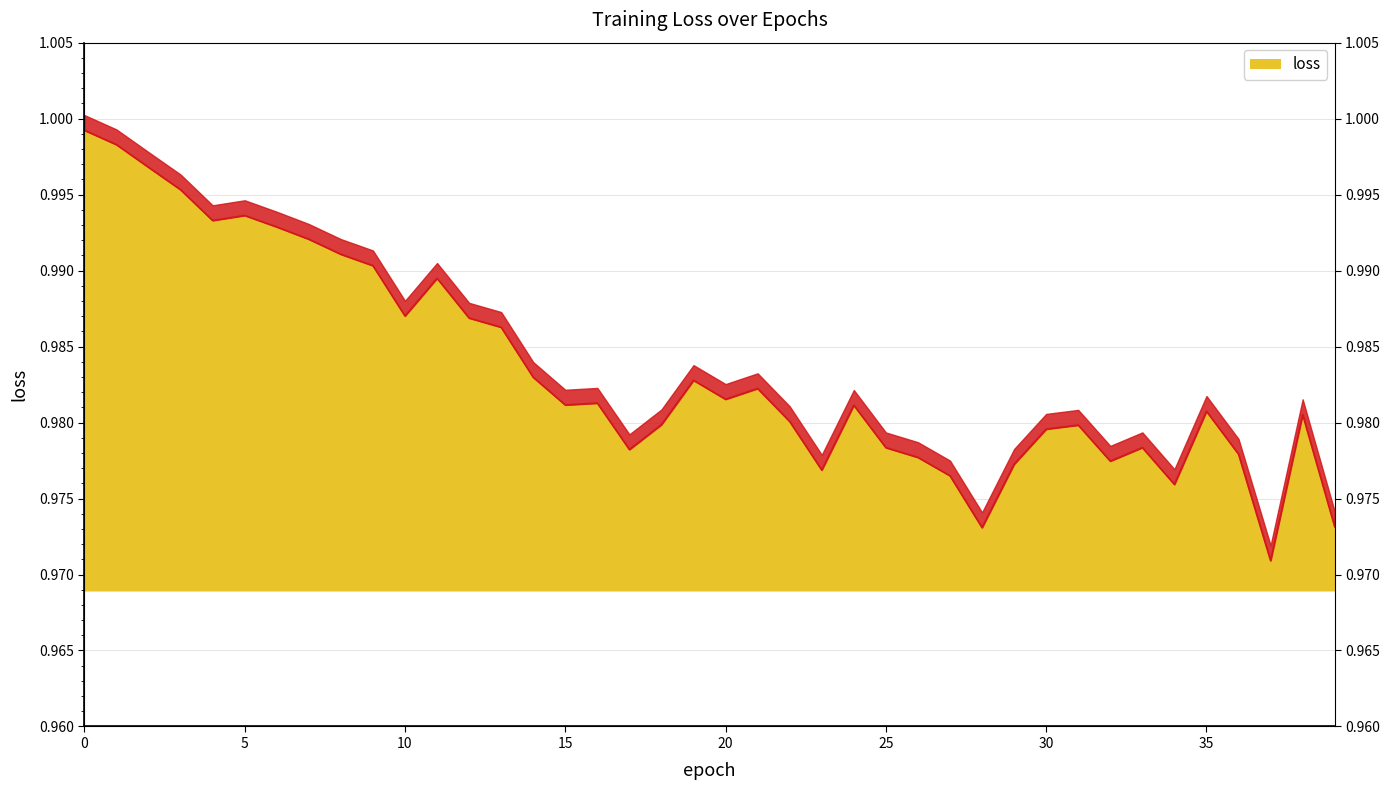

Does the chart have visible grid lines?

Yes